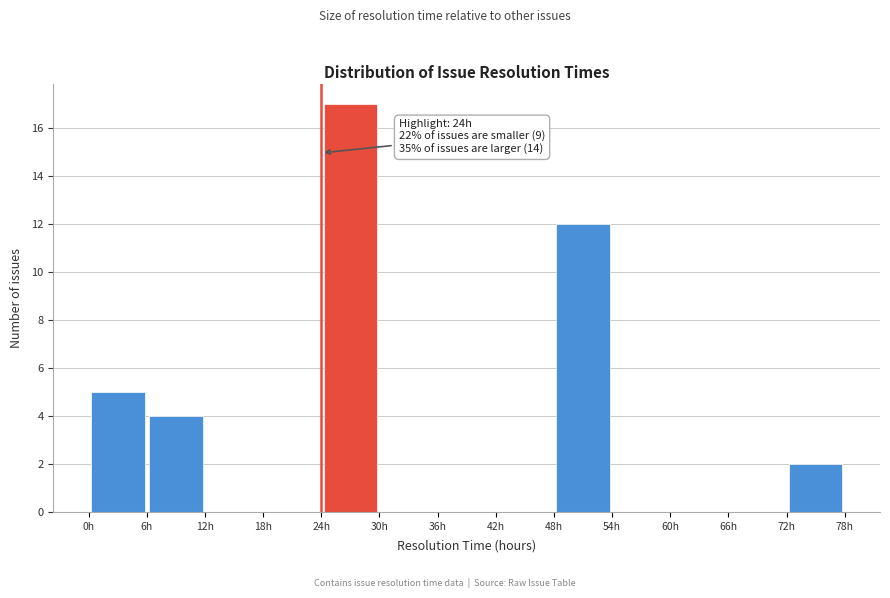

Which range on the x-axis has the tallest bar?

24 to 30